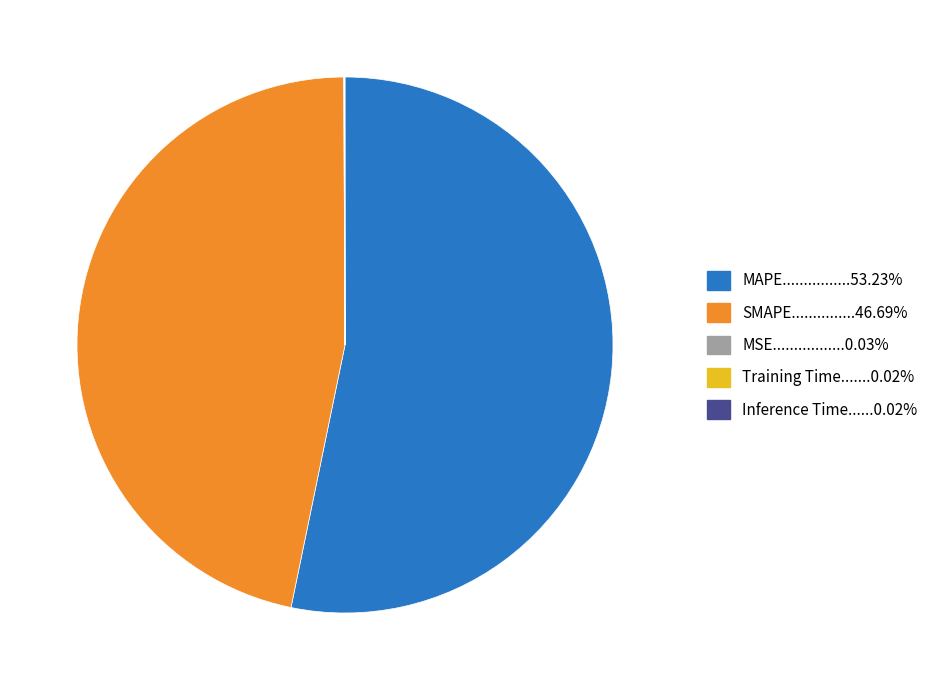

Is there a majority slice in this chart?

Yes